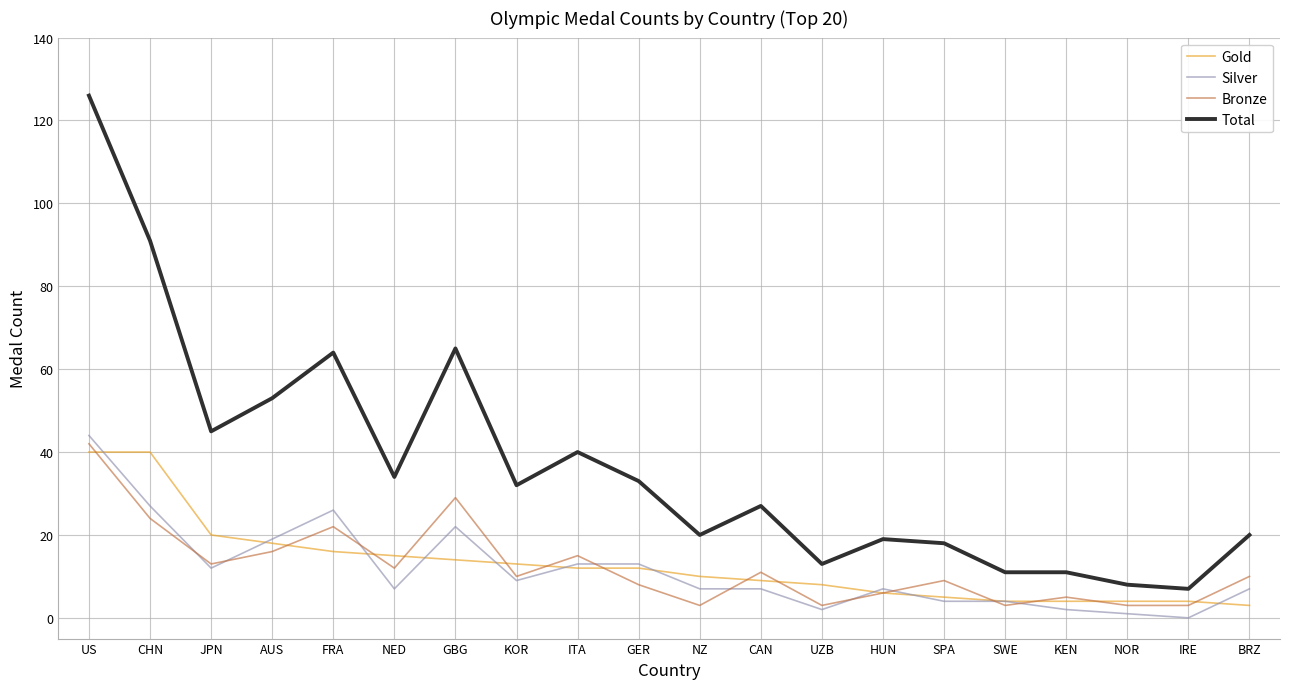

How many values in the Total series are below 32?

10